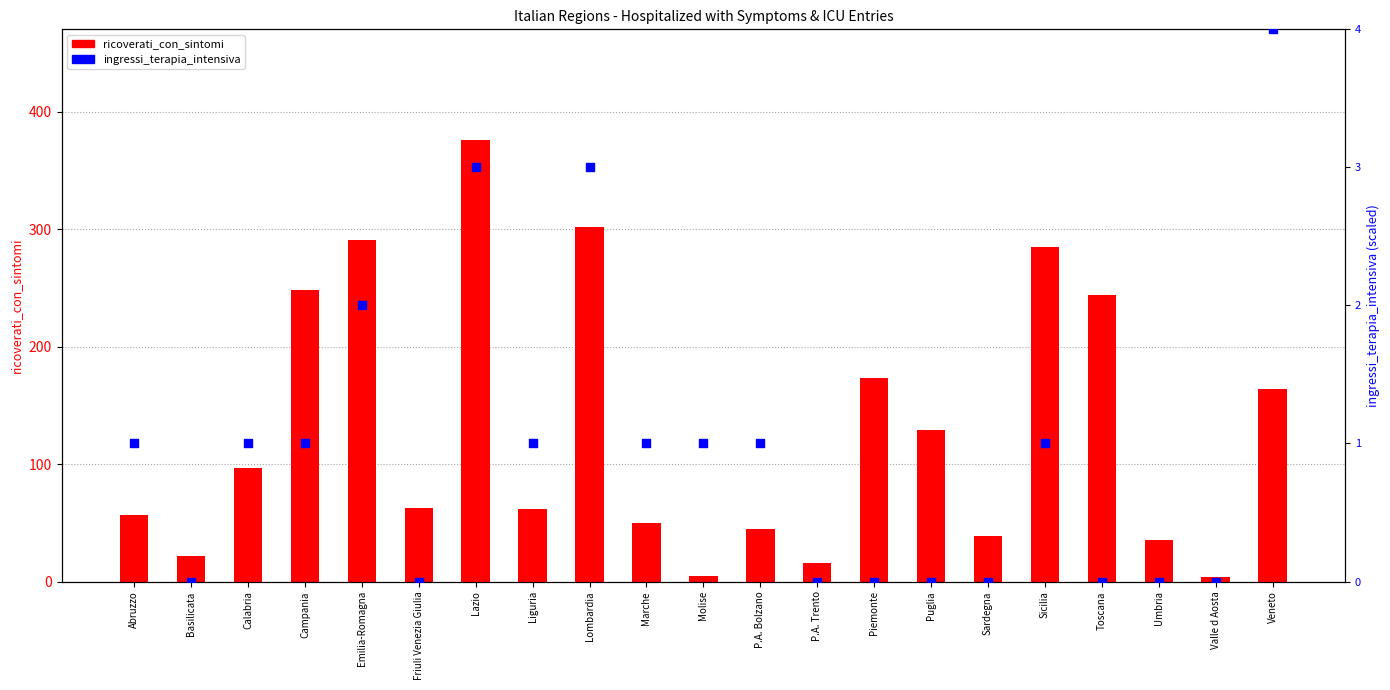

What are all the series names shown in the legend?

ricoverati_con_sintomi, ingressi_terapia_intensiva